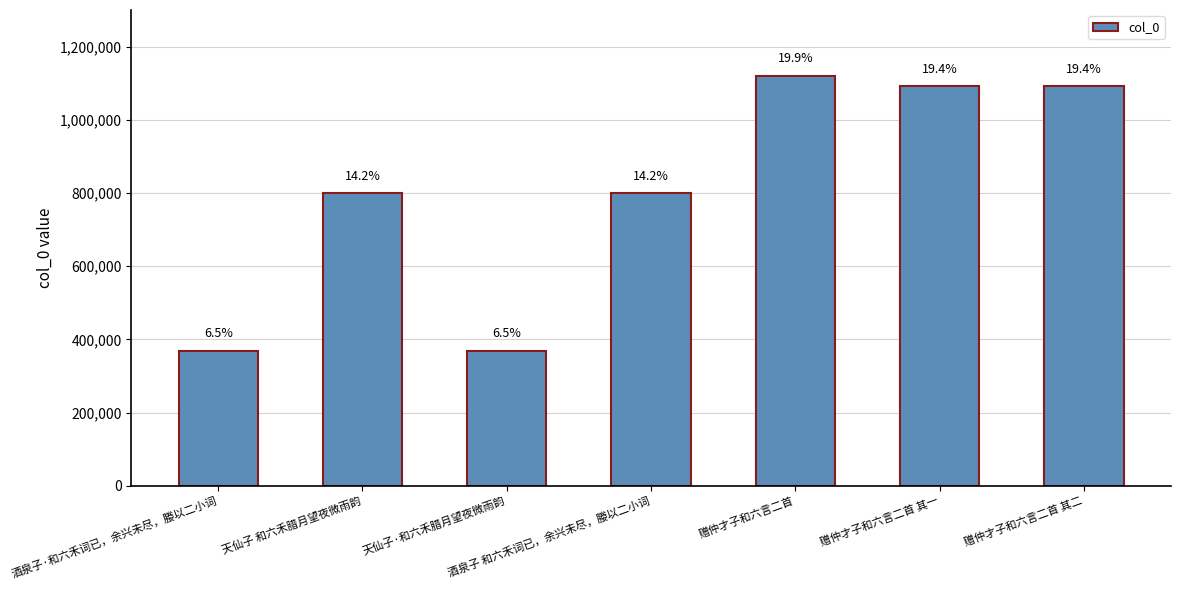

How many bars are there in total?

7